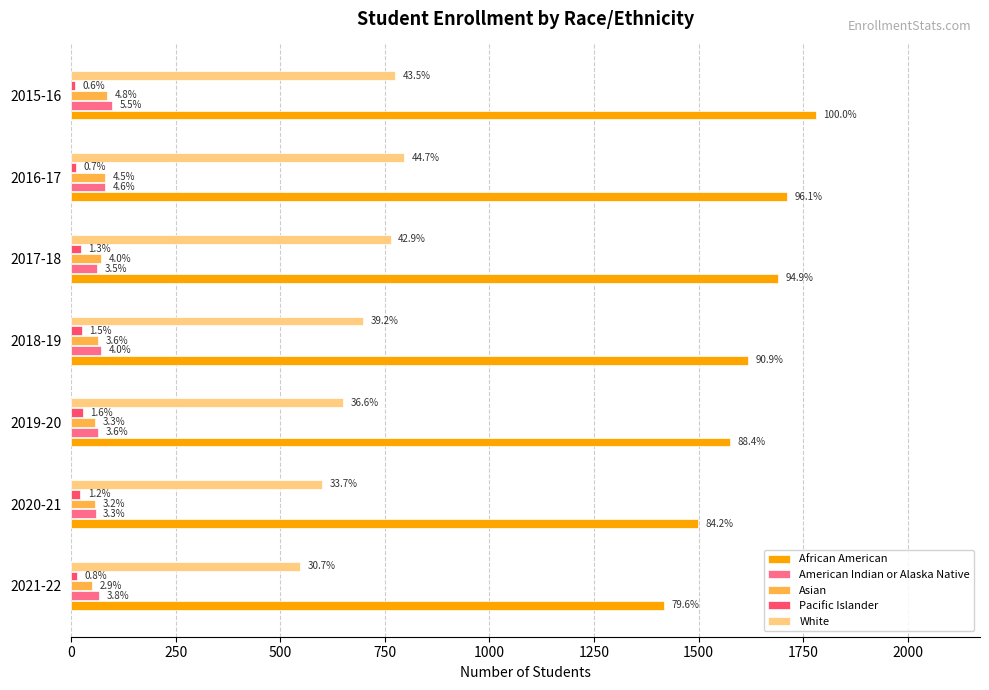

Reading left to right, list all the values displayed in this chart.

African American: 1417	1499	1575	1619	1691	1711	1781
American Indian or Alaska Native: 67	59	65	72	63	82	98
Asian: 51	57	58	65	72	81	86
Pacific Islander: 15	22	28	26	23	13	10
White: 547	601	651	698	764	796	775